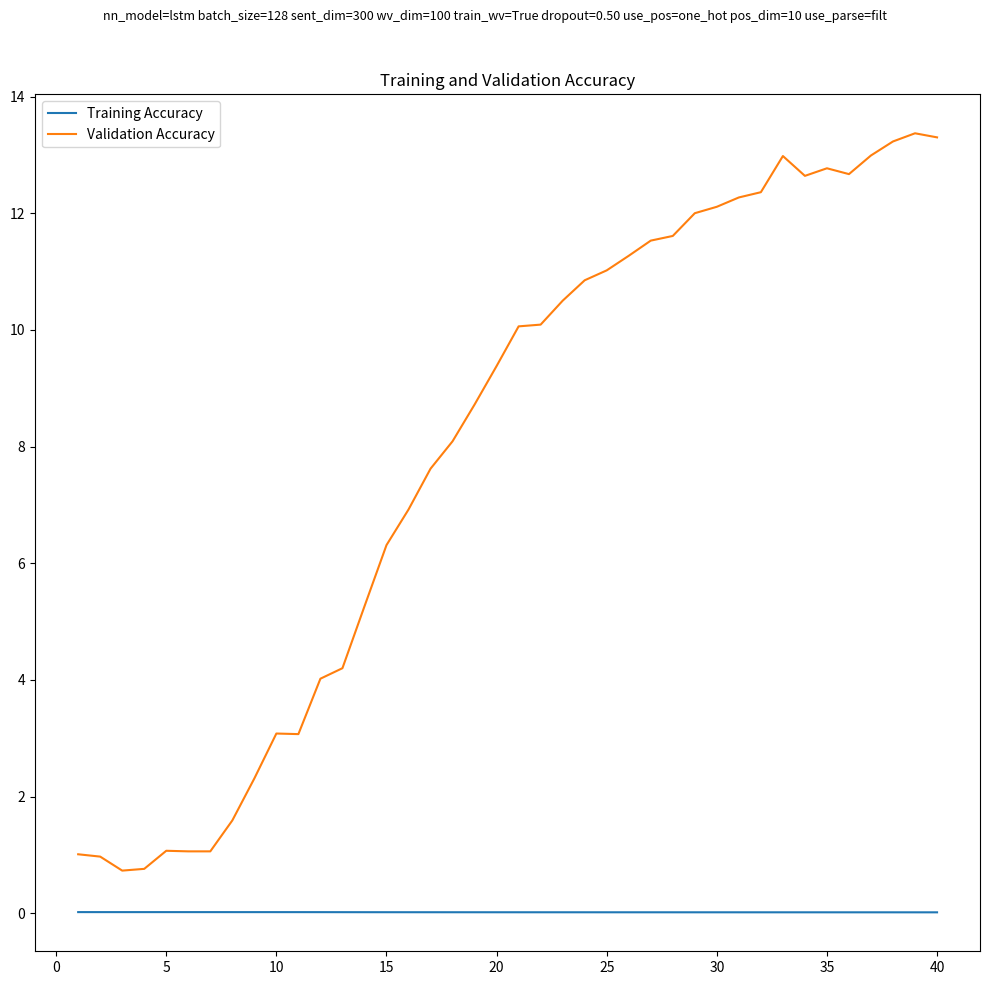

Does the chart display data point markers on the line(s)?

No